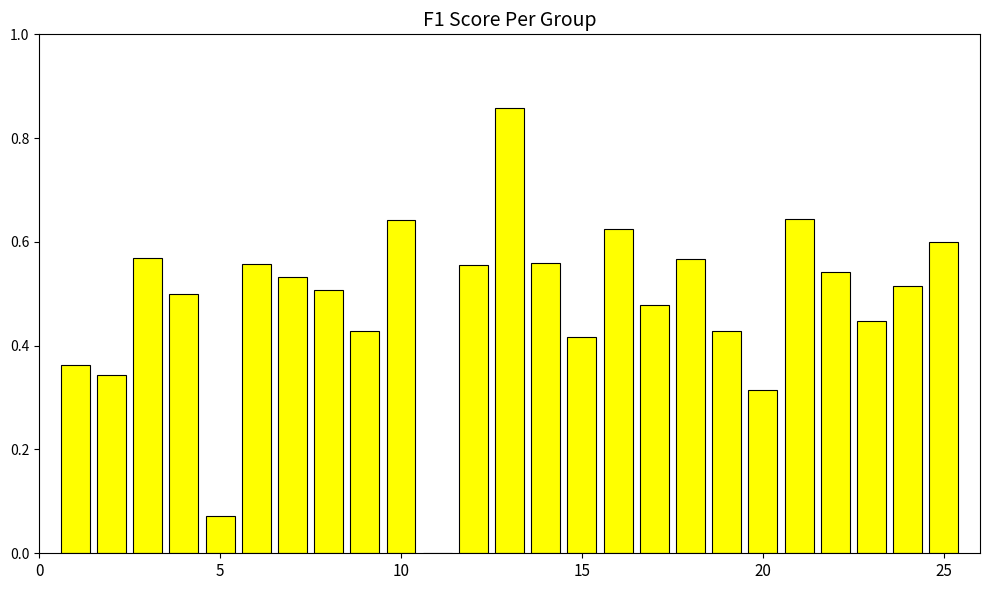

Reading left to right, transcribe all the data shown in this chart.

0.4	0.3	0.6	0.5	0.1	0.6	0.5	0.5	0.4	0.6	0.0	0.6	0.9	0.6	0.4	0.6	0.5	0.6	0.4	0.3	0.6	0.5	0.4	0.5	0.6